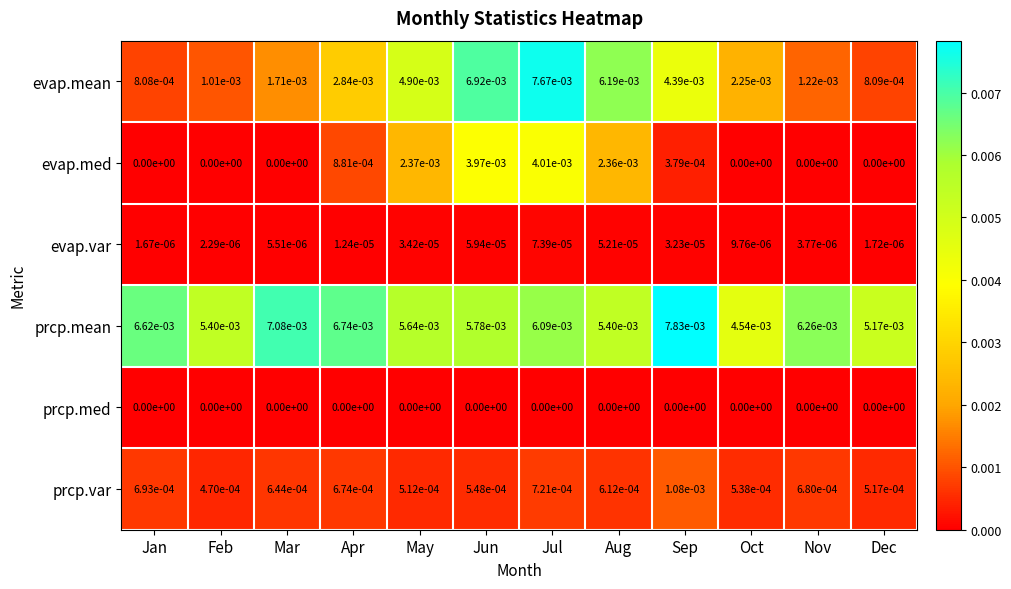

At which category is the sum across all series the highest?

Jul